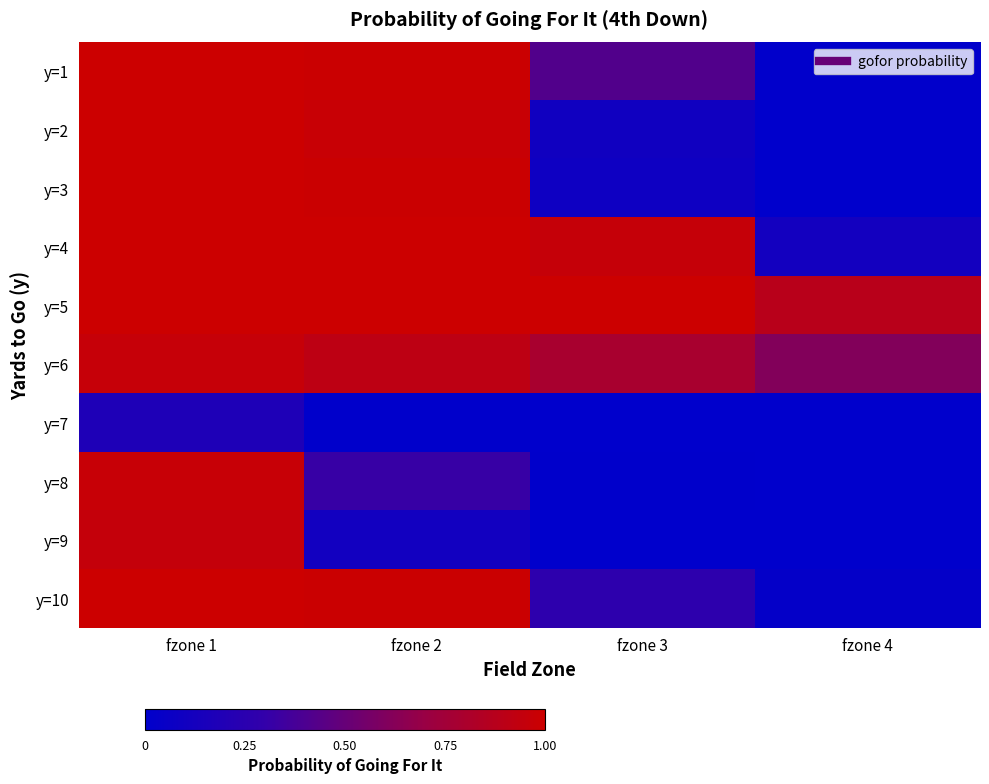

Between fzone 1 and fzone 3, which is larger?

fzone 1